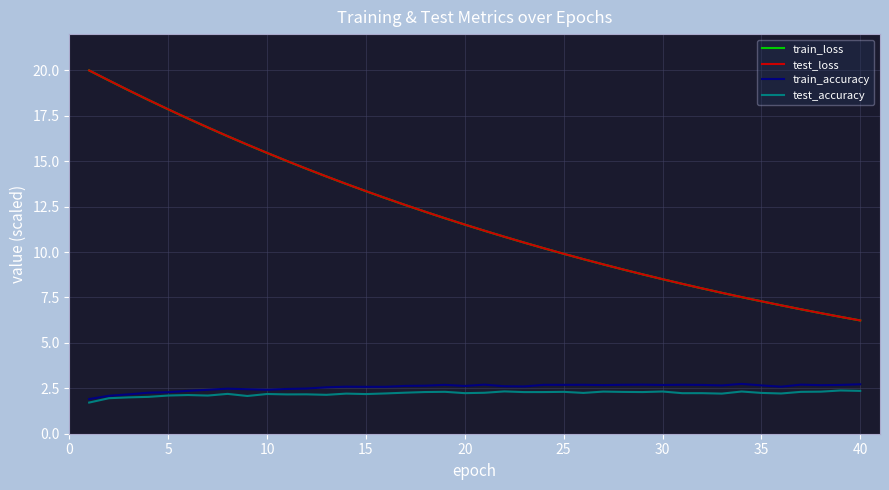

True or false: train_accuracy and test_loss intersect in this chart.

False